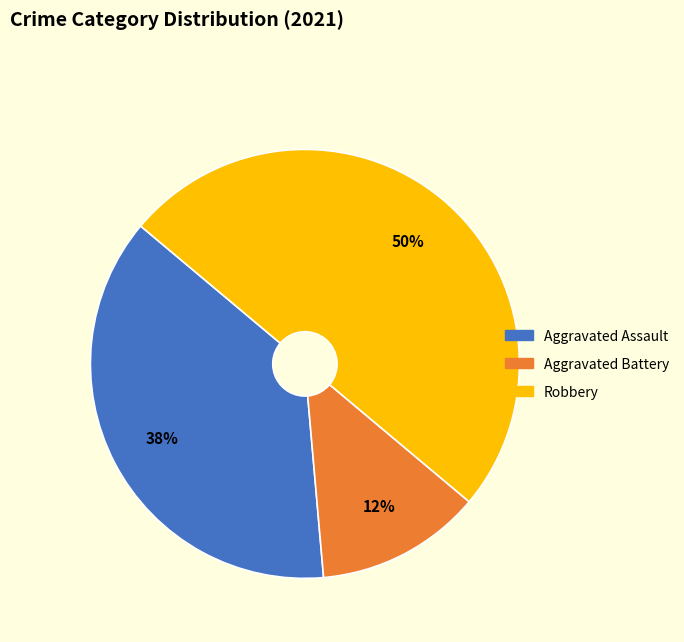

To the nearest percent, what is the average slice percentage?

33%